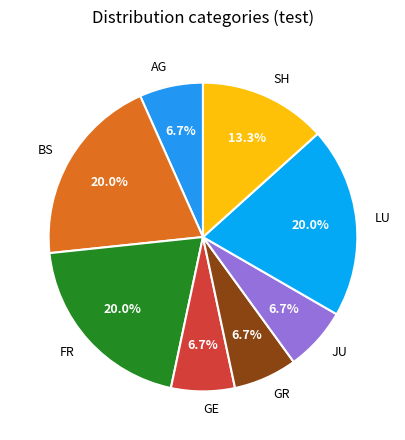

Does LU account for over 50% of the chart?

No